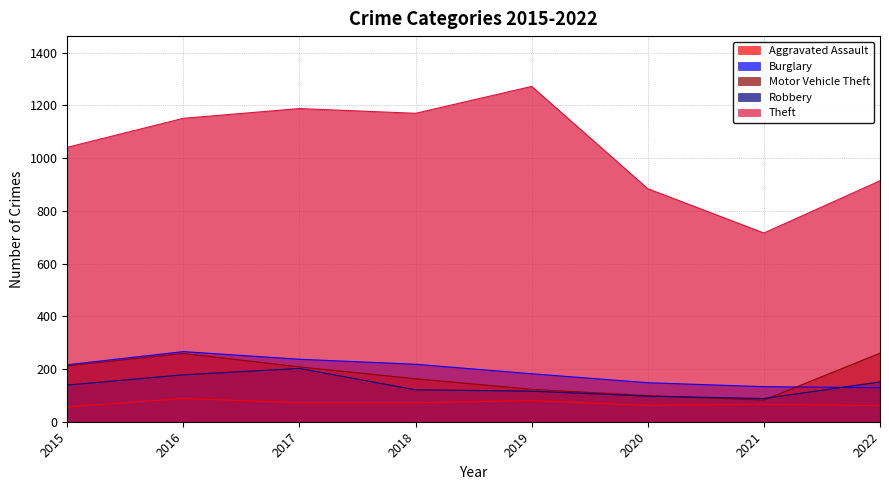

How many values in the Theft series are below 1151?

4